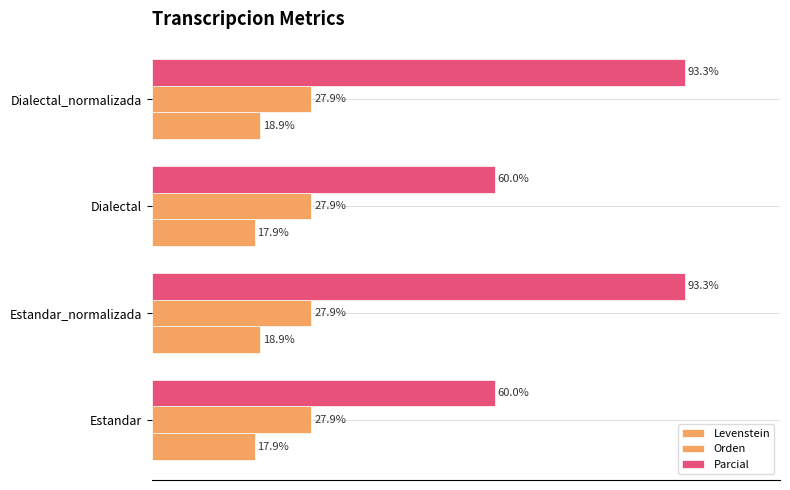

Rank the series by their average value, from lowest to highest.

Orden, Levenstein, Parcial